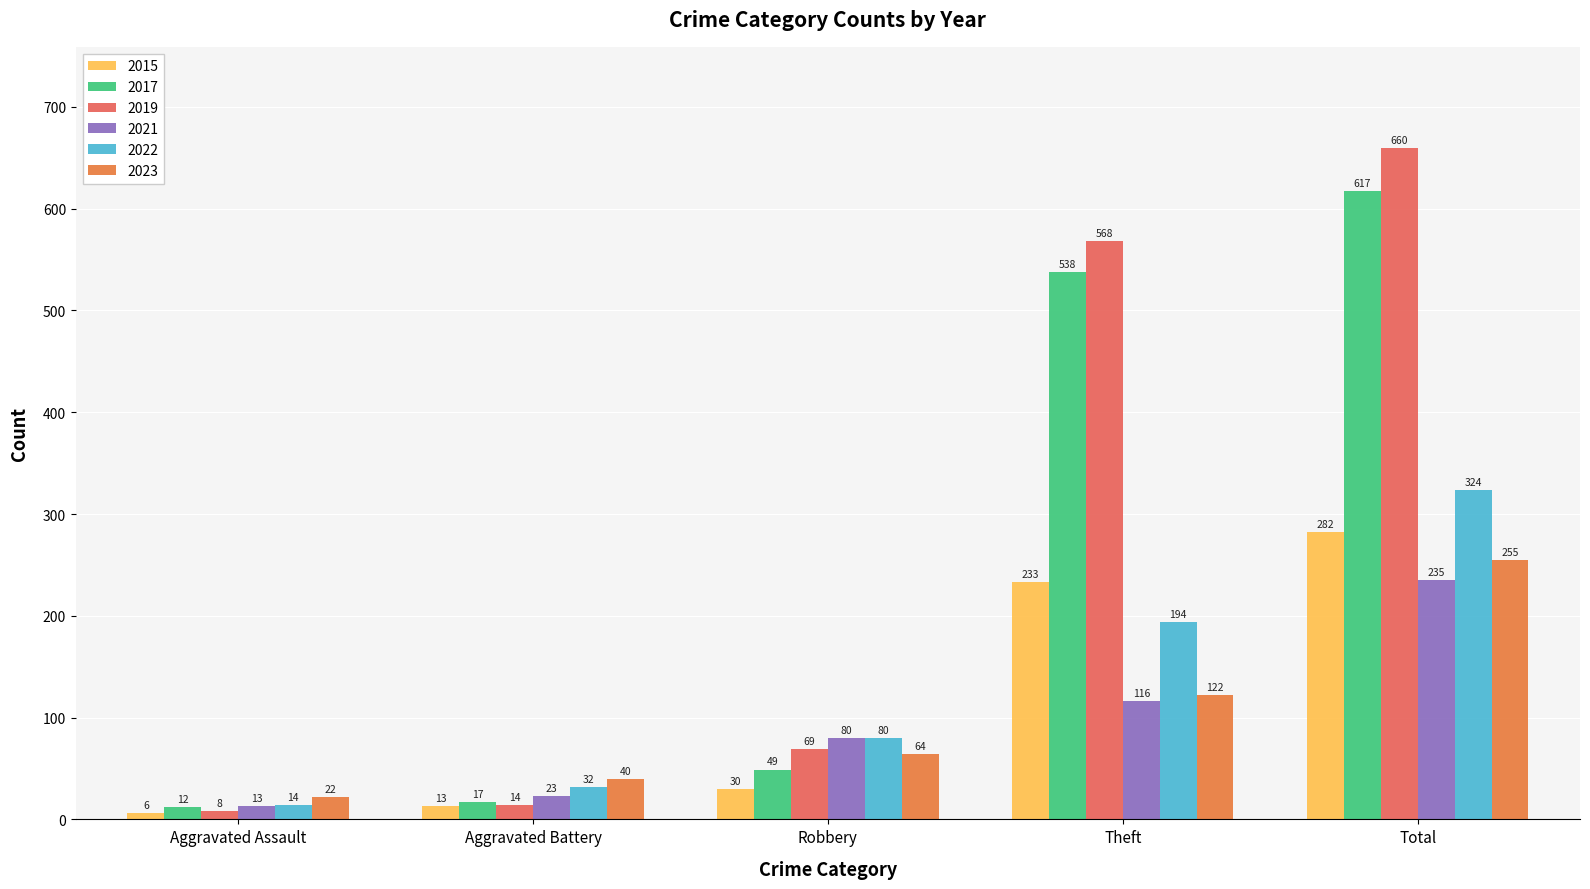

Is it true that 2019 equals 69 at Robbery?

True